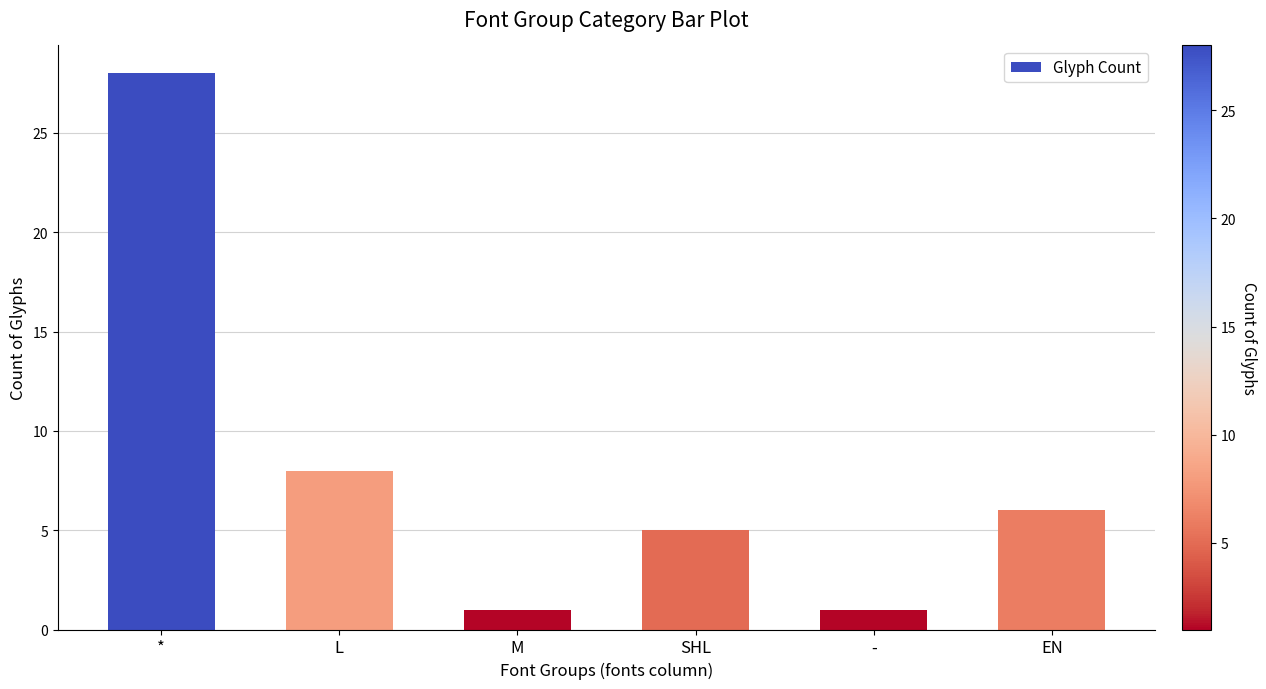

What is the label of the 3rd bar from the left?

M